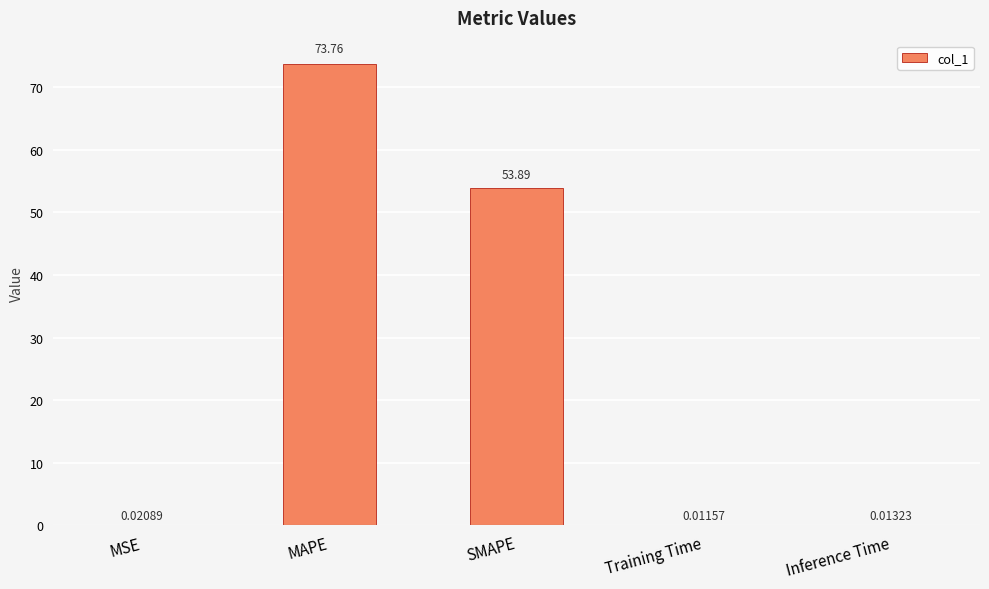

Which label corresponds to the largest value in the chart?

MAPE